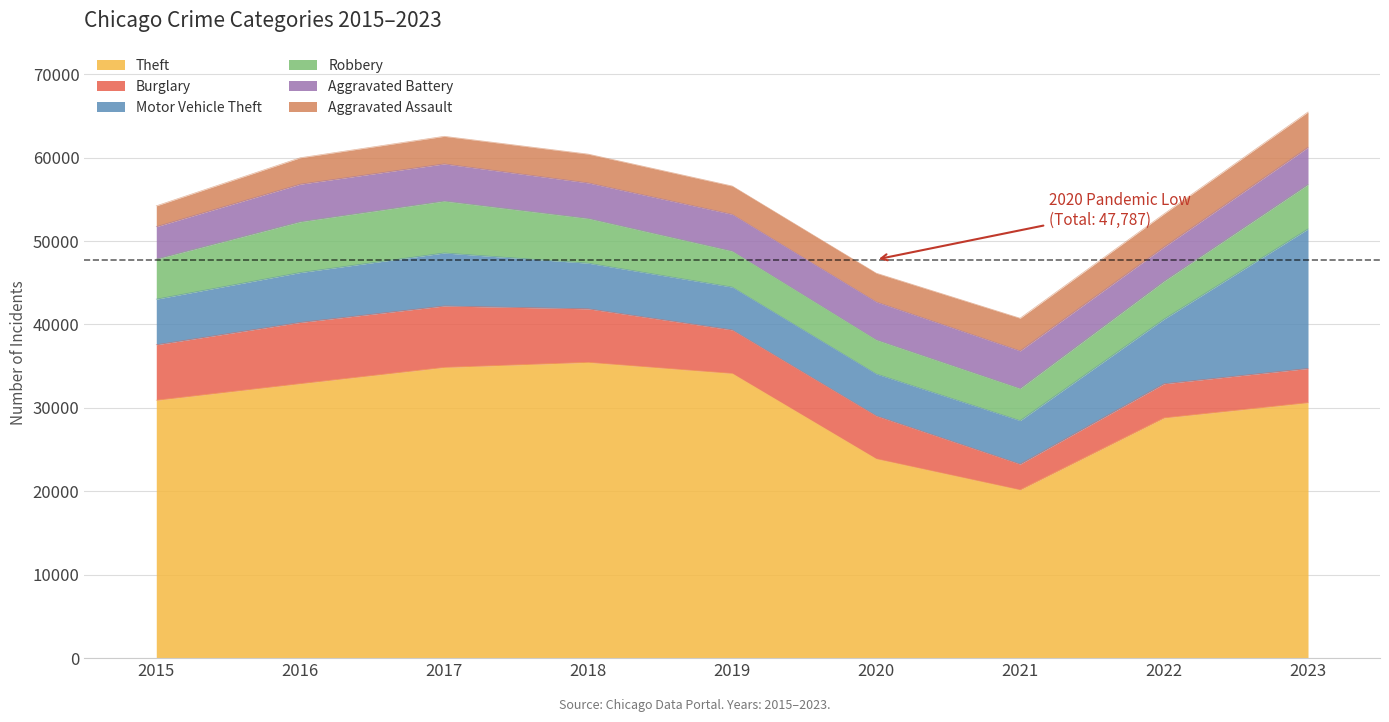

True or false: Aggravated Assault and Theft cross at least once.

False